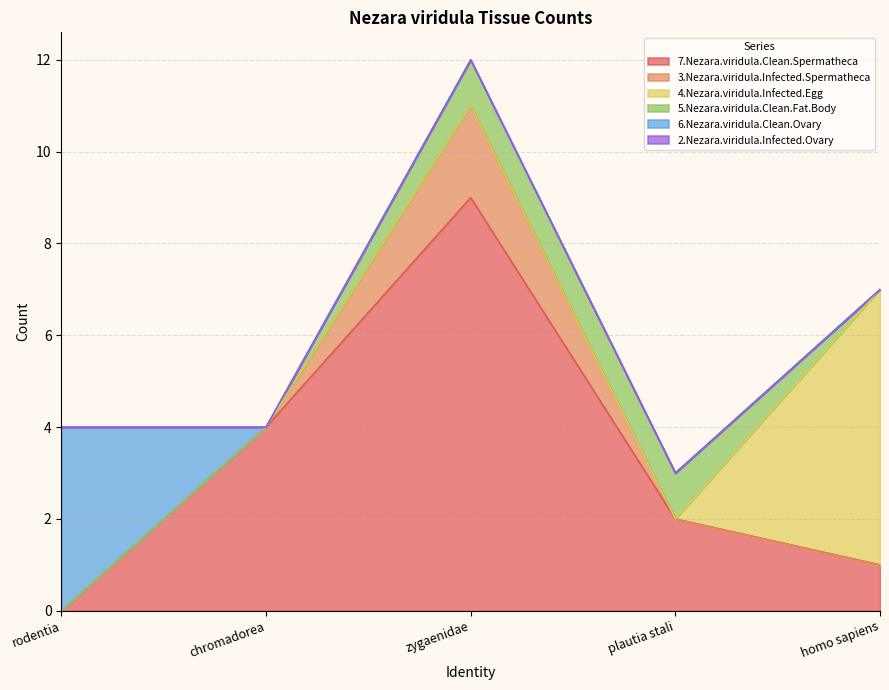

What are all the series names shown in the legend?

7.Nezara.viridula.Clean.Spermatheca, 3.Nezara.viridula.Infected.Spermatheca, 4.Nezara.viridula.Infected.Egg, 5.Nezara.viridula.Clean.Fat.Body, 6.Nezara.viridula.Clean.Ovary, 2.Nezara.viridula.Infected.Ovary